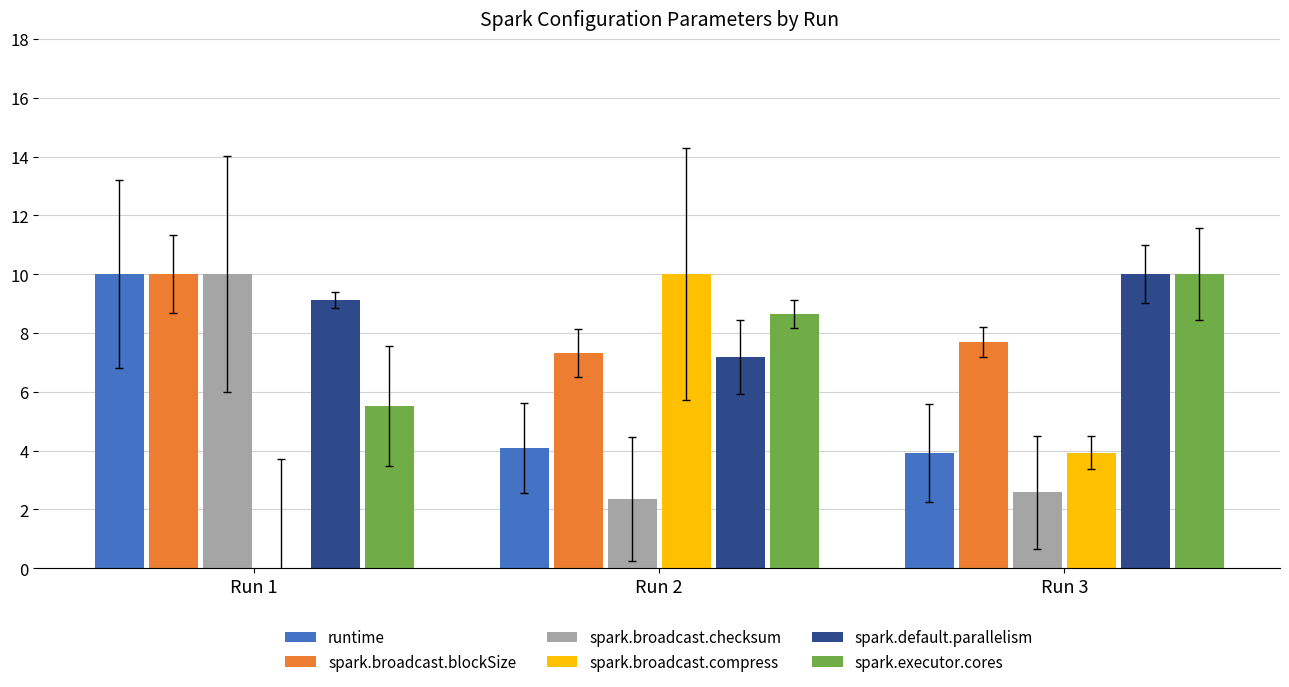

What is the approximate value of runtime at Run 3?

3.9